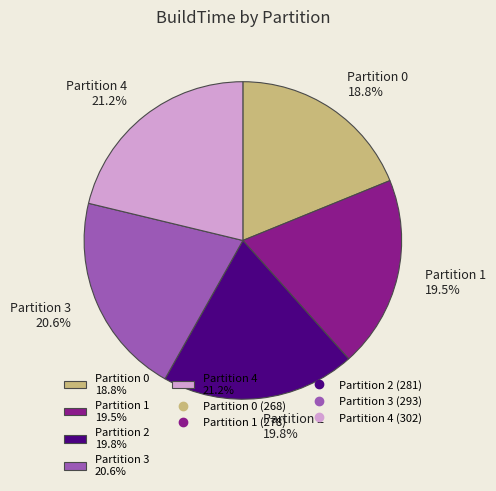

What is the total percentage of Partition 1 19.5% and Partition 2 19.8%?

39.3%